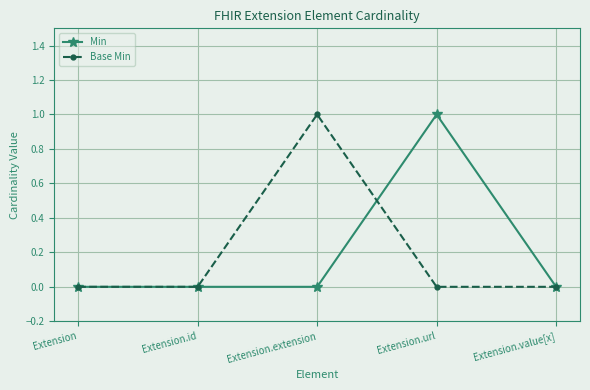

How many distinct data groups are displayed?

2